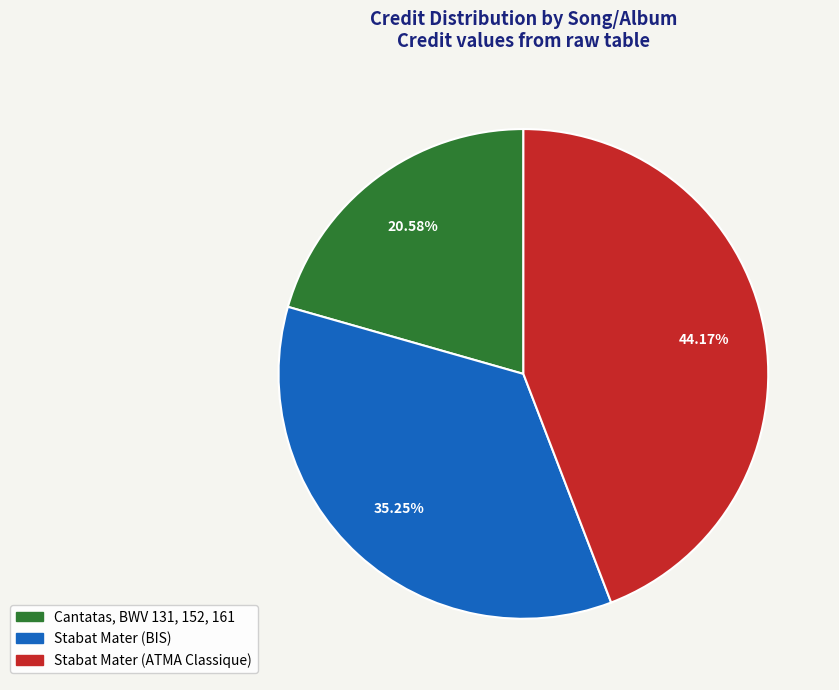

The Stabat Mater (BIS) slice represents 35% of the pie. True or false?

True